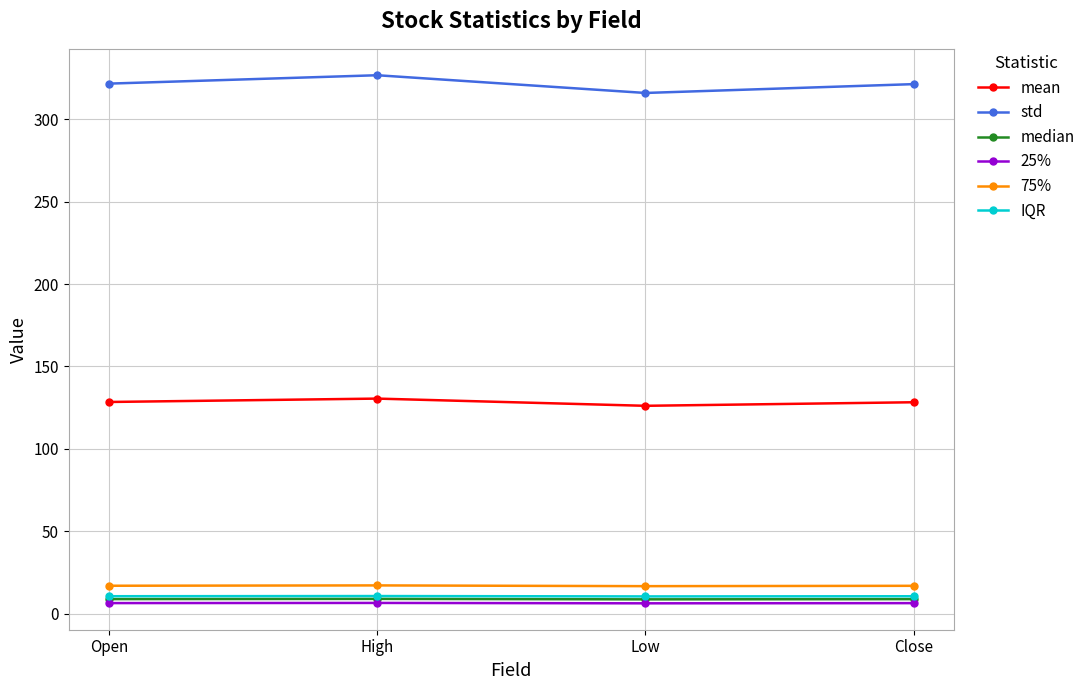

What are all the series names shown in the legend?

mean, std, median, 25%, 75%, IQR